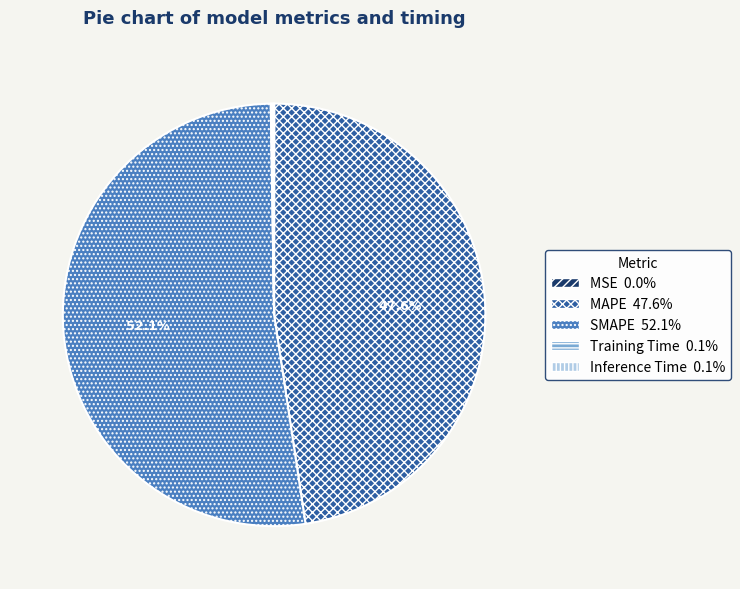

Is there any slice that represents more than half of the pie?

Yes